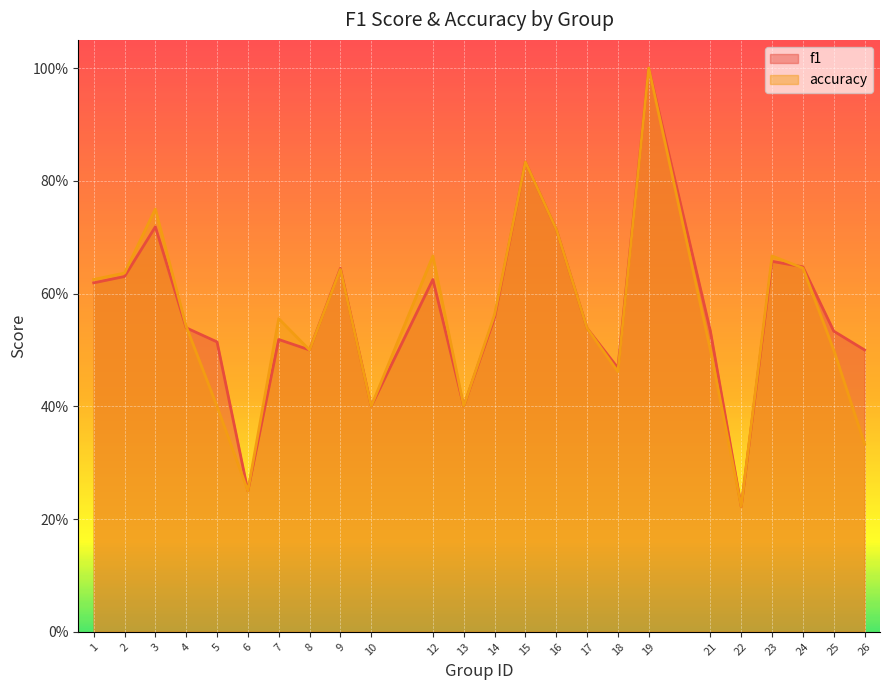

Which series ends up on top after the final intersection of f1 and accuracy?

f1